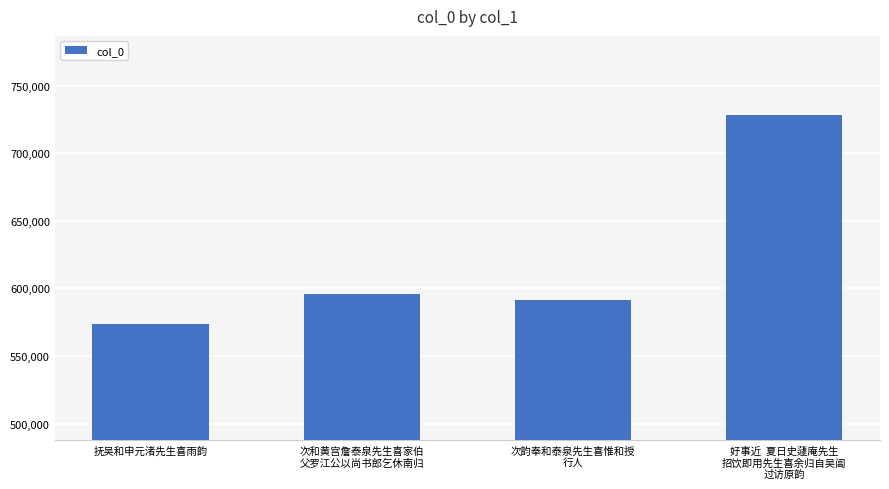

How many data points does each series have?

4